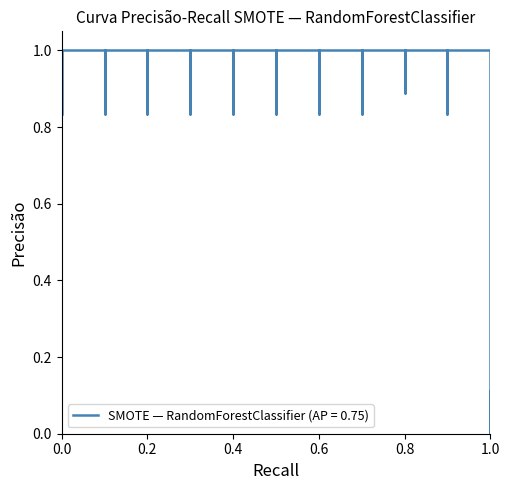

True or false: there are more than 1 points higher than both neighbors.

True